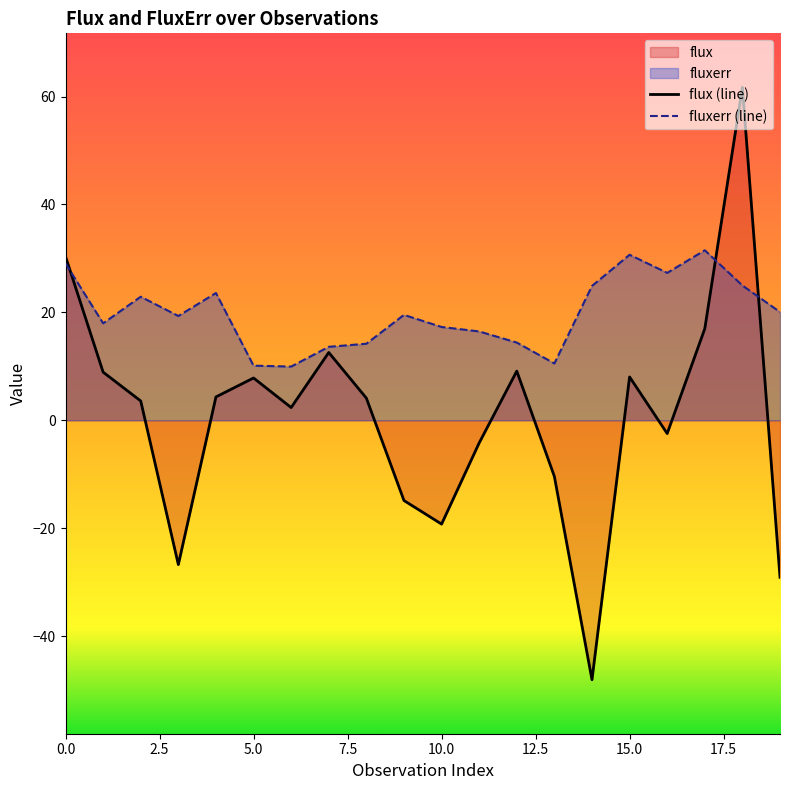

What is the value of the fluxerr point at the 6th from the left?

10.1